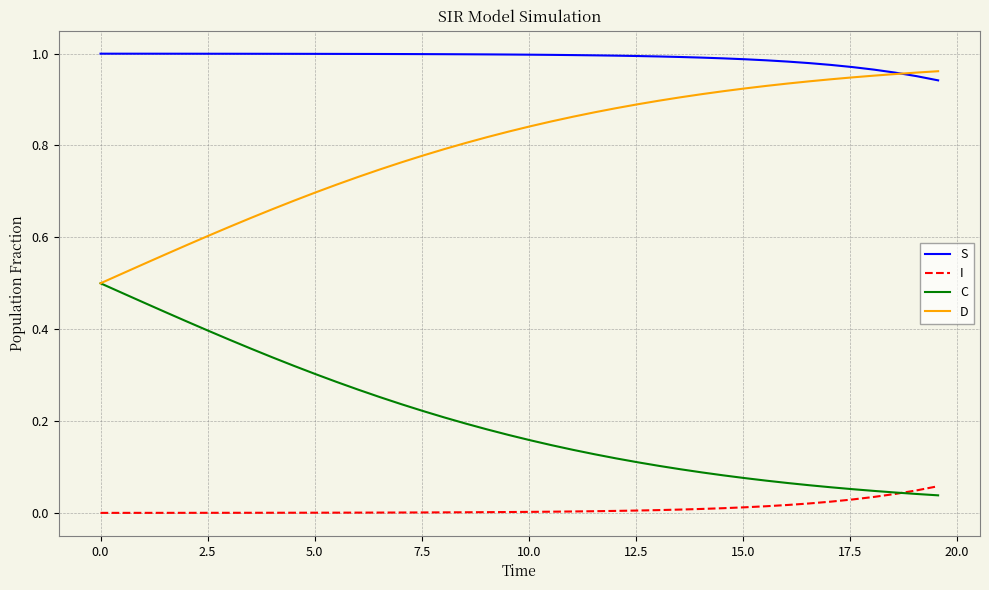

Rank the series by their average value, from highest to lowest.

S, D, C, I